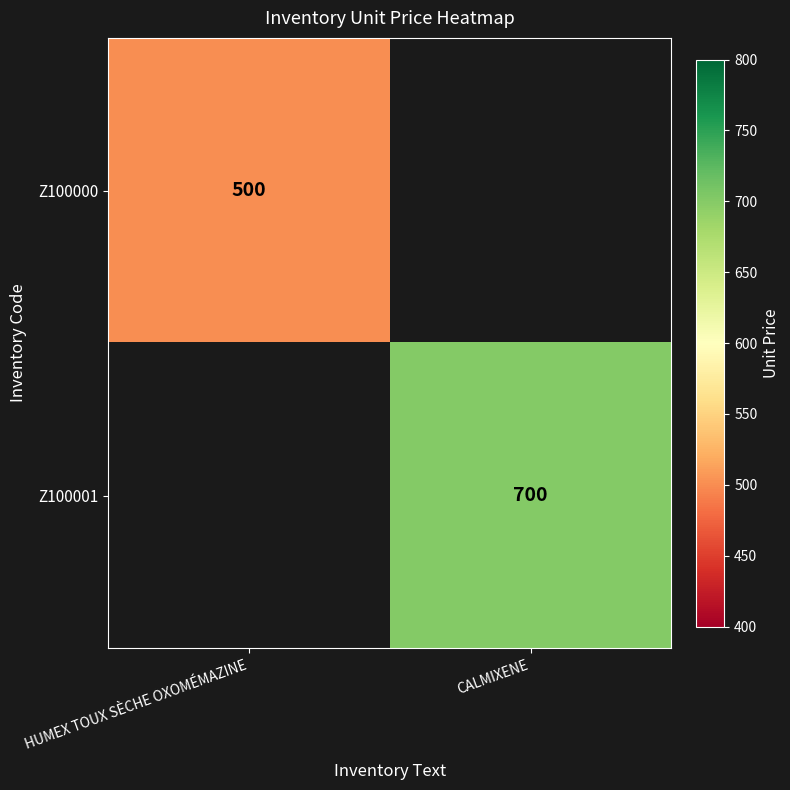

The Z100000 series shows 500 at HUMEX TOUX SÈCHE OXOMÉMAZINE. True or false?

True